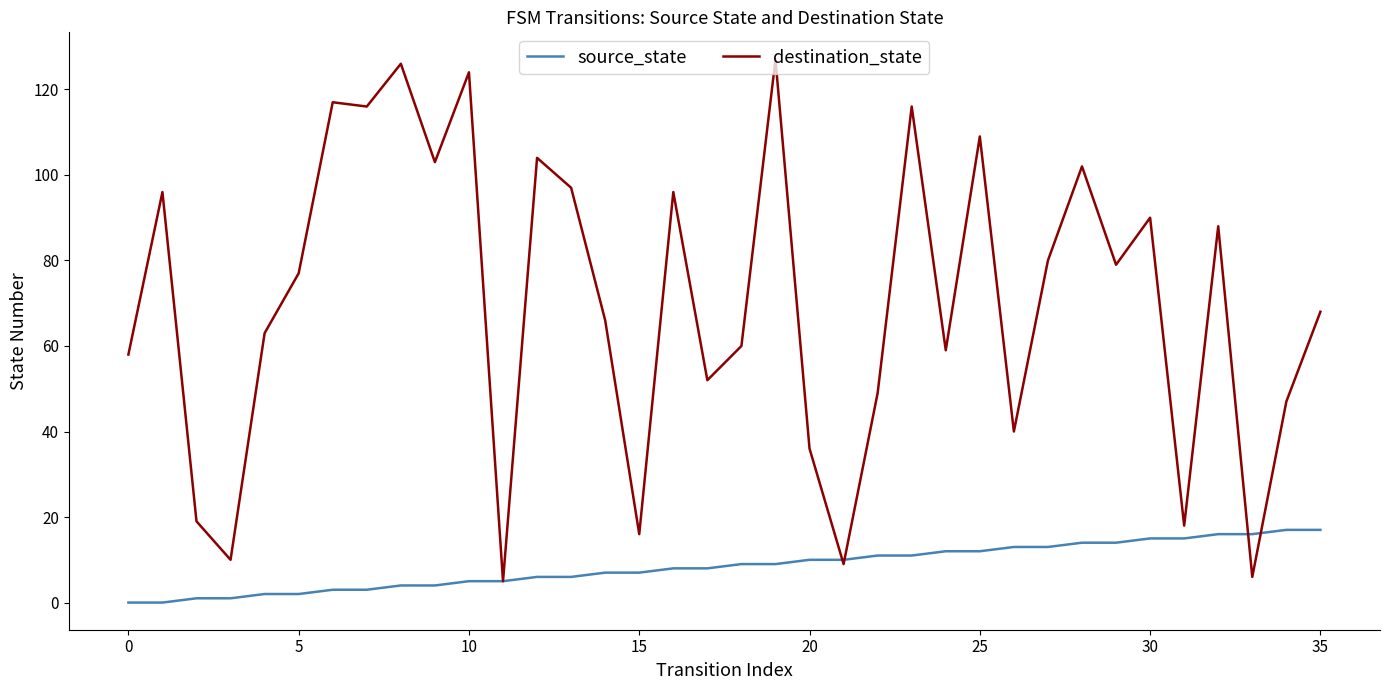

Count the number of categories in the chart.

36